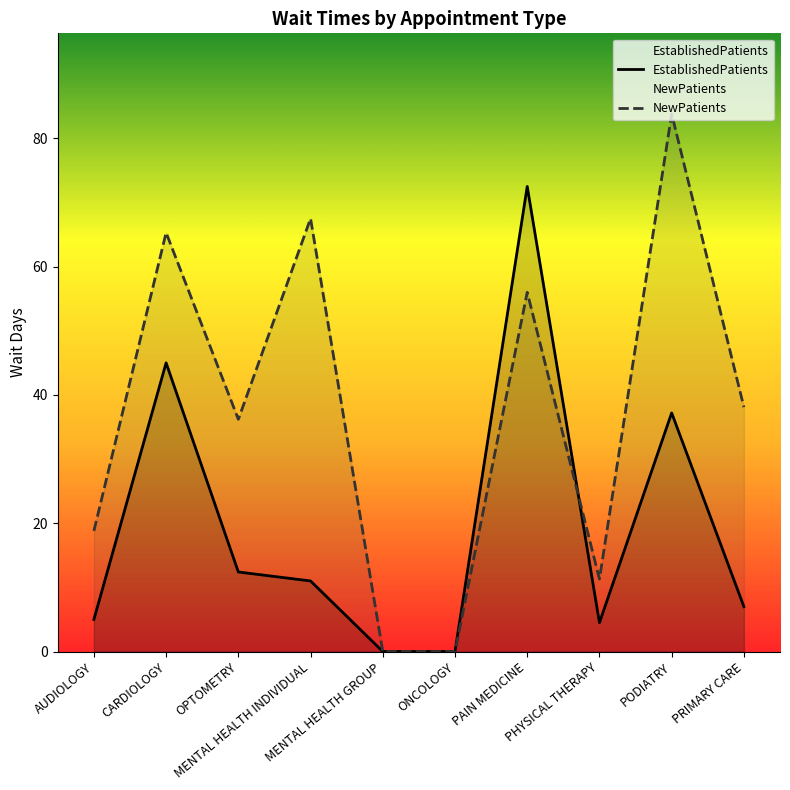

How many categories are shown in the chart?

10